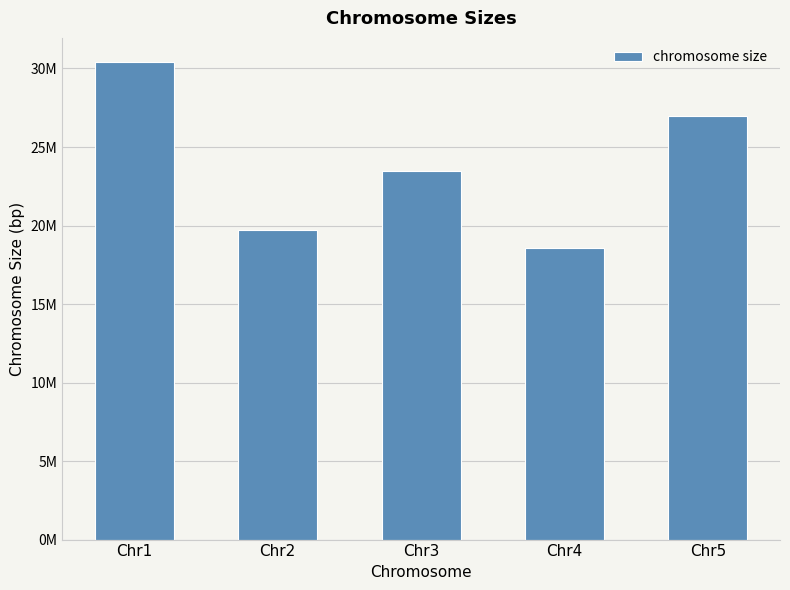

What is the average value?

23829270